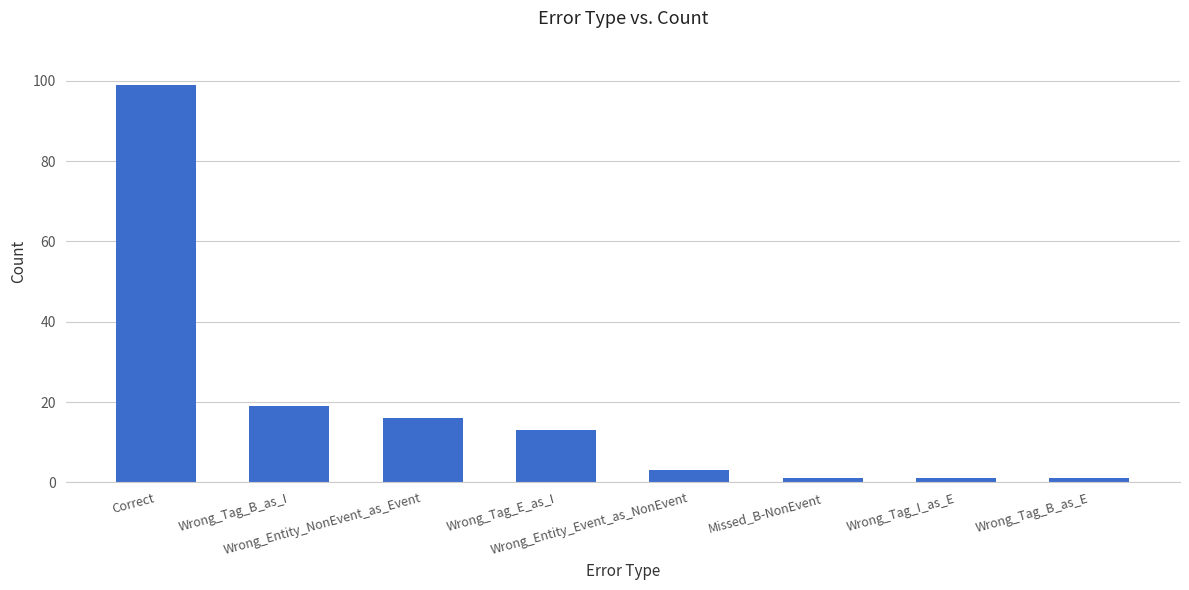

The chart shows a value of 1 at Missed_B-NonEvent. True or false?

True